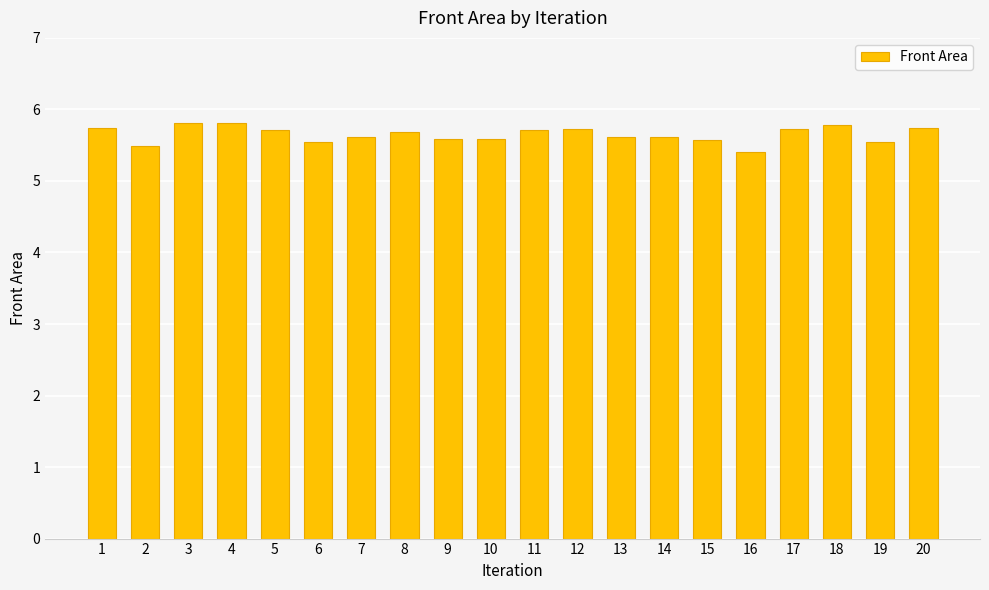

Reading left to right, list all the values displayed in this chart.

5.7	5.5	5.8	5.8	5.7	5.5	5.6	5.7	5.6	5.6	5.7	5.7	5.6	5.6	5.6	5.4	5.7	5.8	5.5	5.7